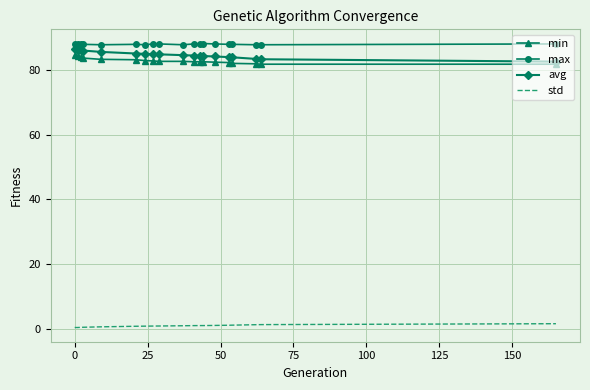

True or false: max and std cross at least once.

False